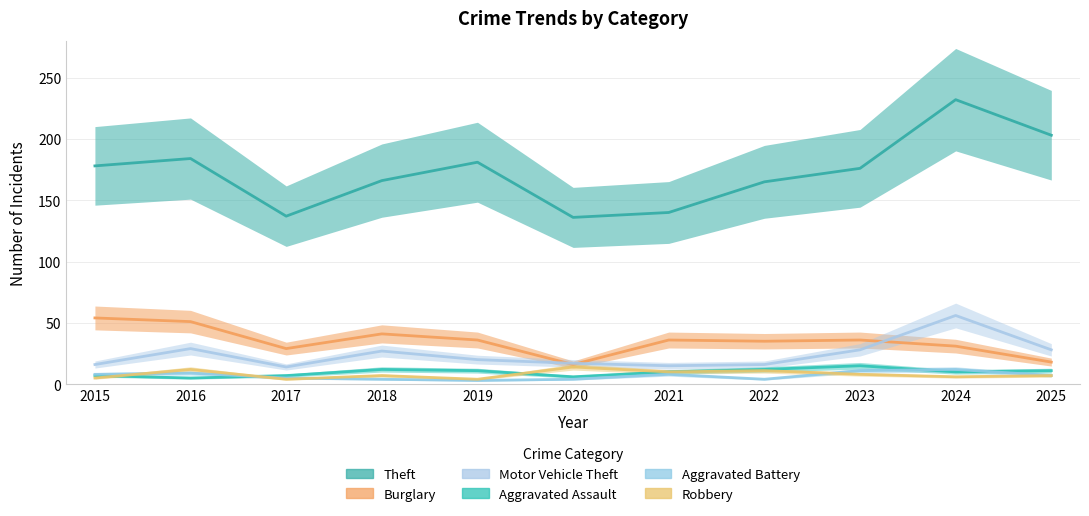

Does the chart have visible grid lines?

Yes